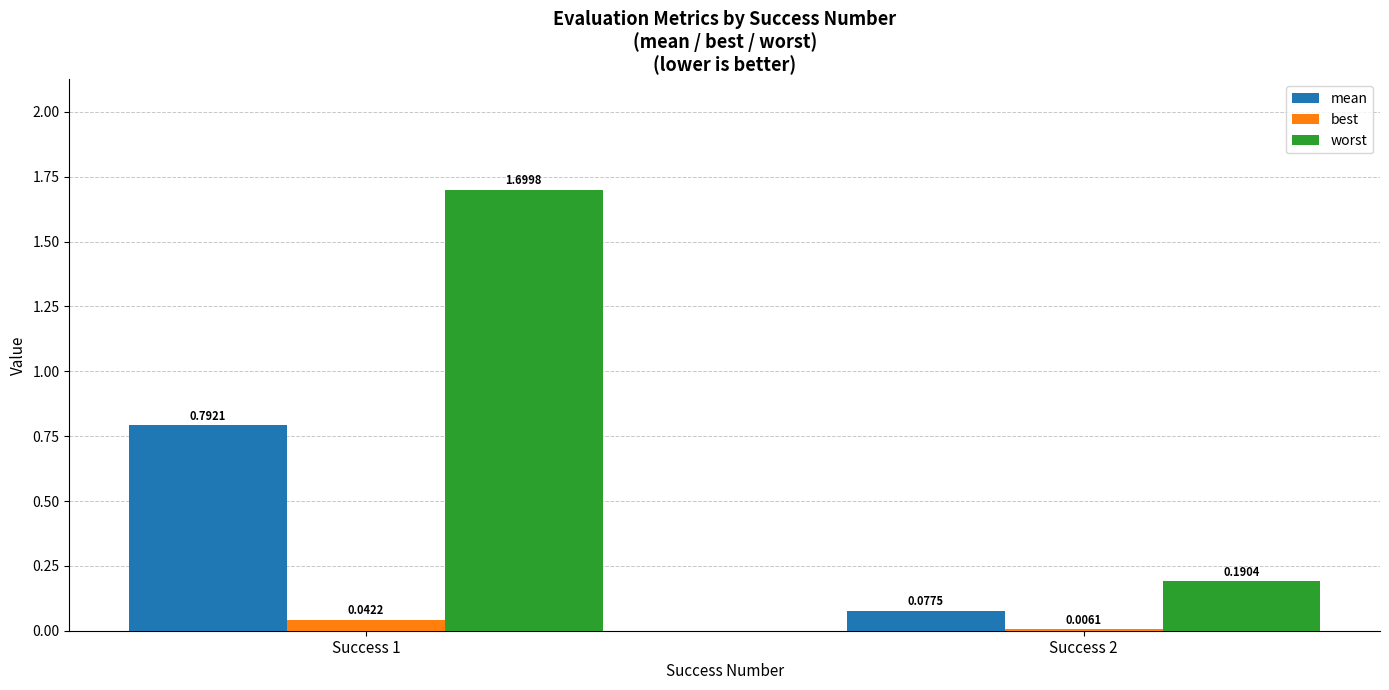

How many groups of bars are there?

2